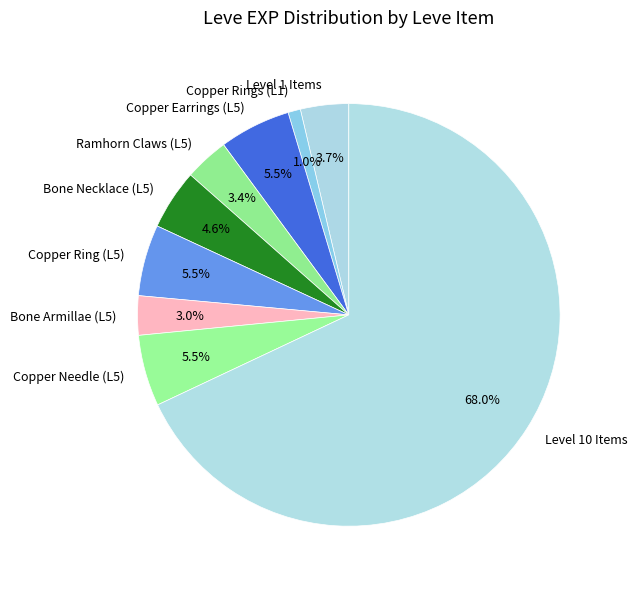

Which slice is the largest?

Level 10 Items